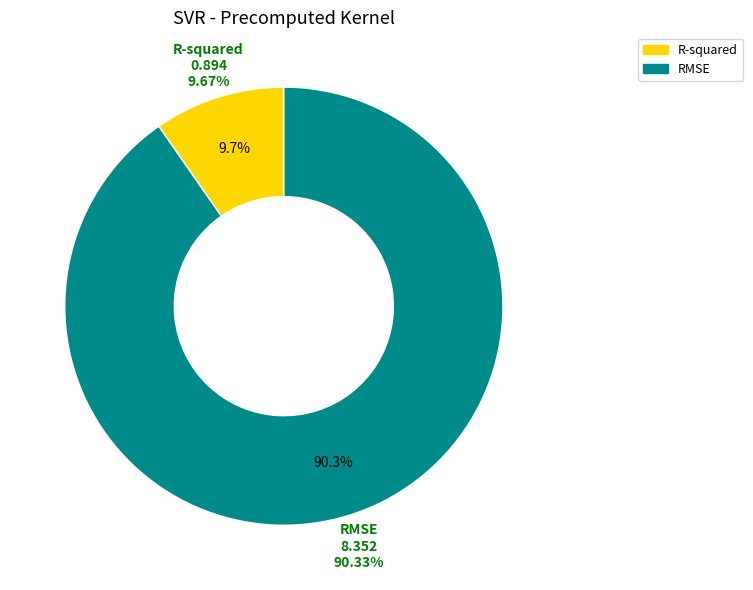

To the nearest percent, what is the combined percentage of RMSE and R-squared?

100%